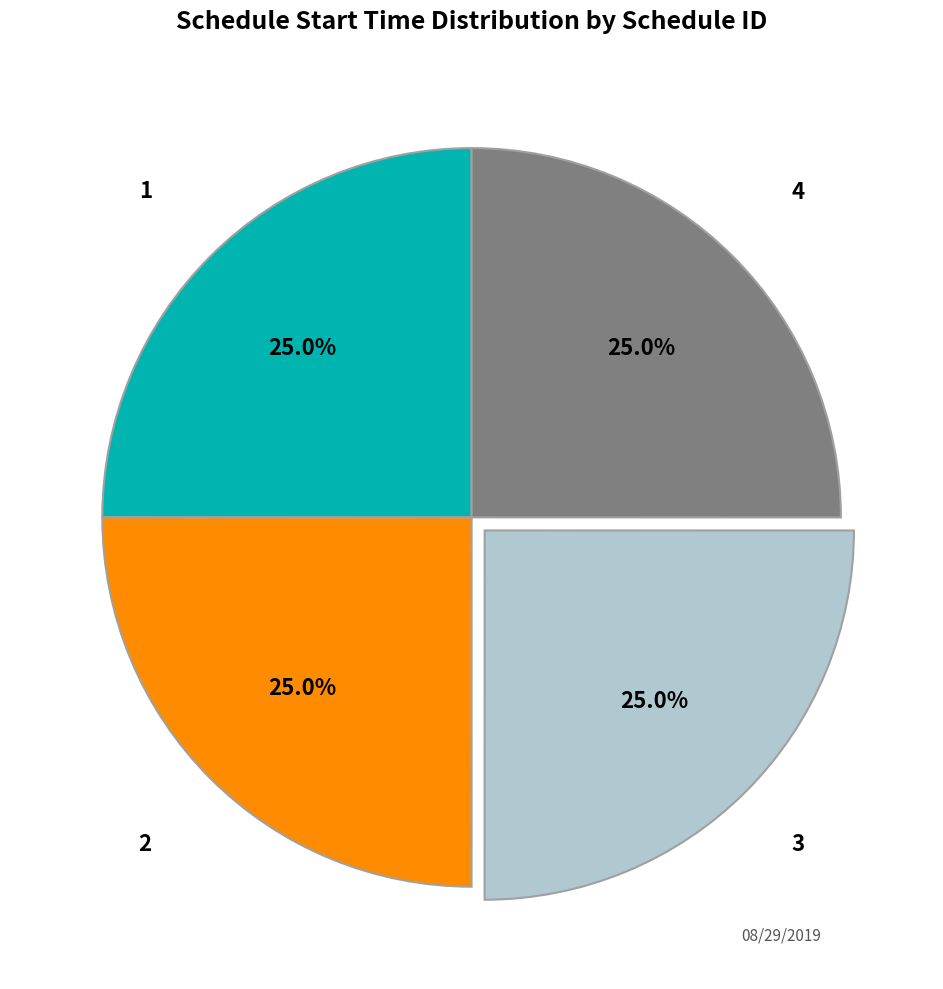

Is there a majority slice in this chart?

No